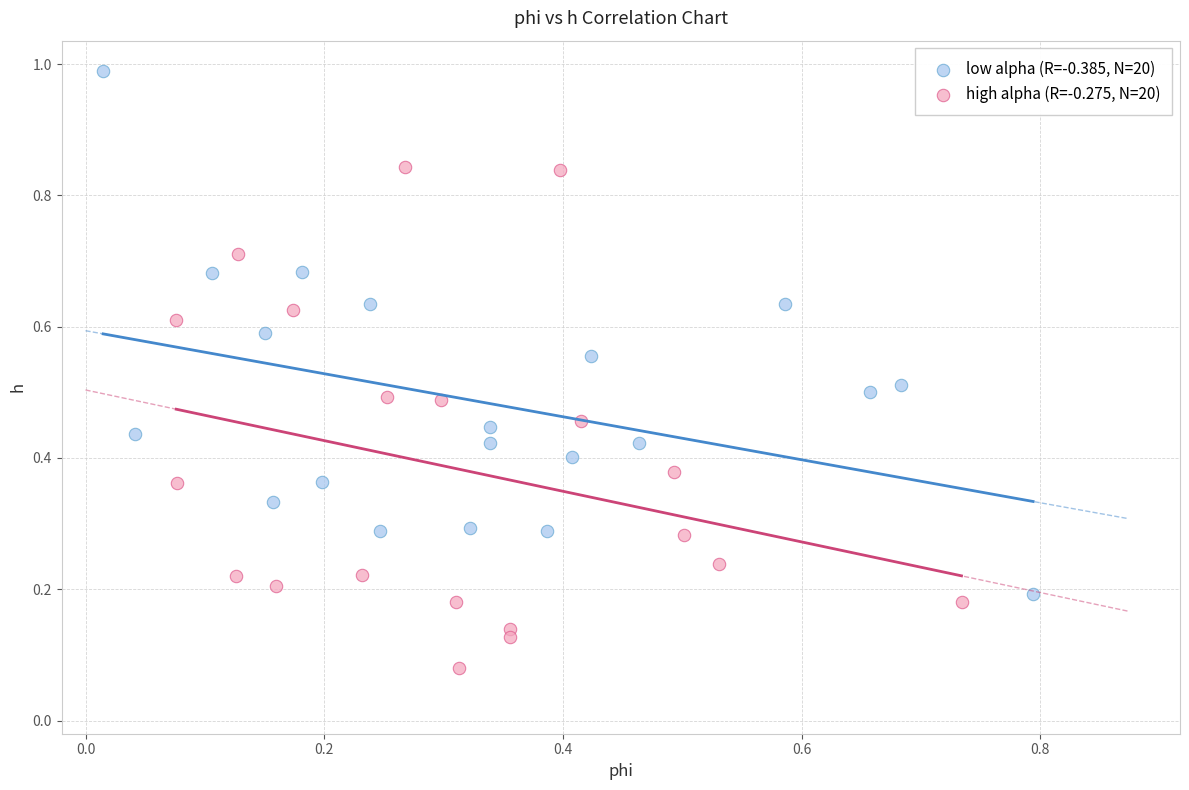

Which series reaches the maximum Y coordinate?

low alpha (R=-0.385, N=20)